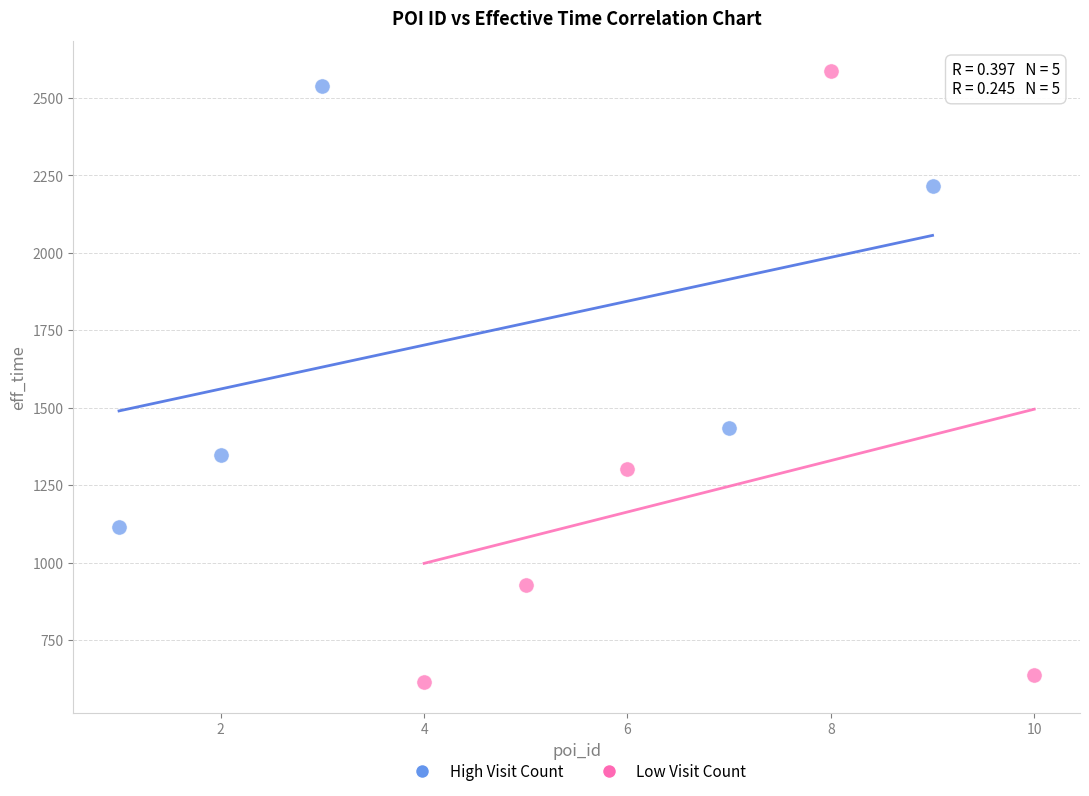

Which series contains the highest Y value?

Low Visit Count